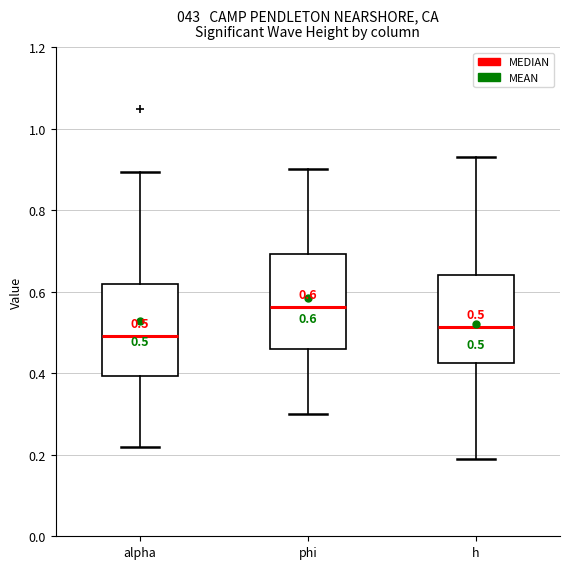

Which box's median line is the lowest?

alpha